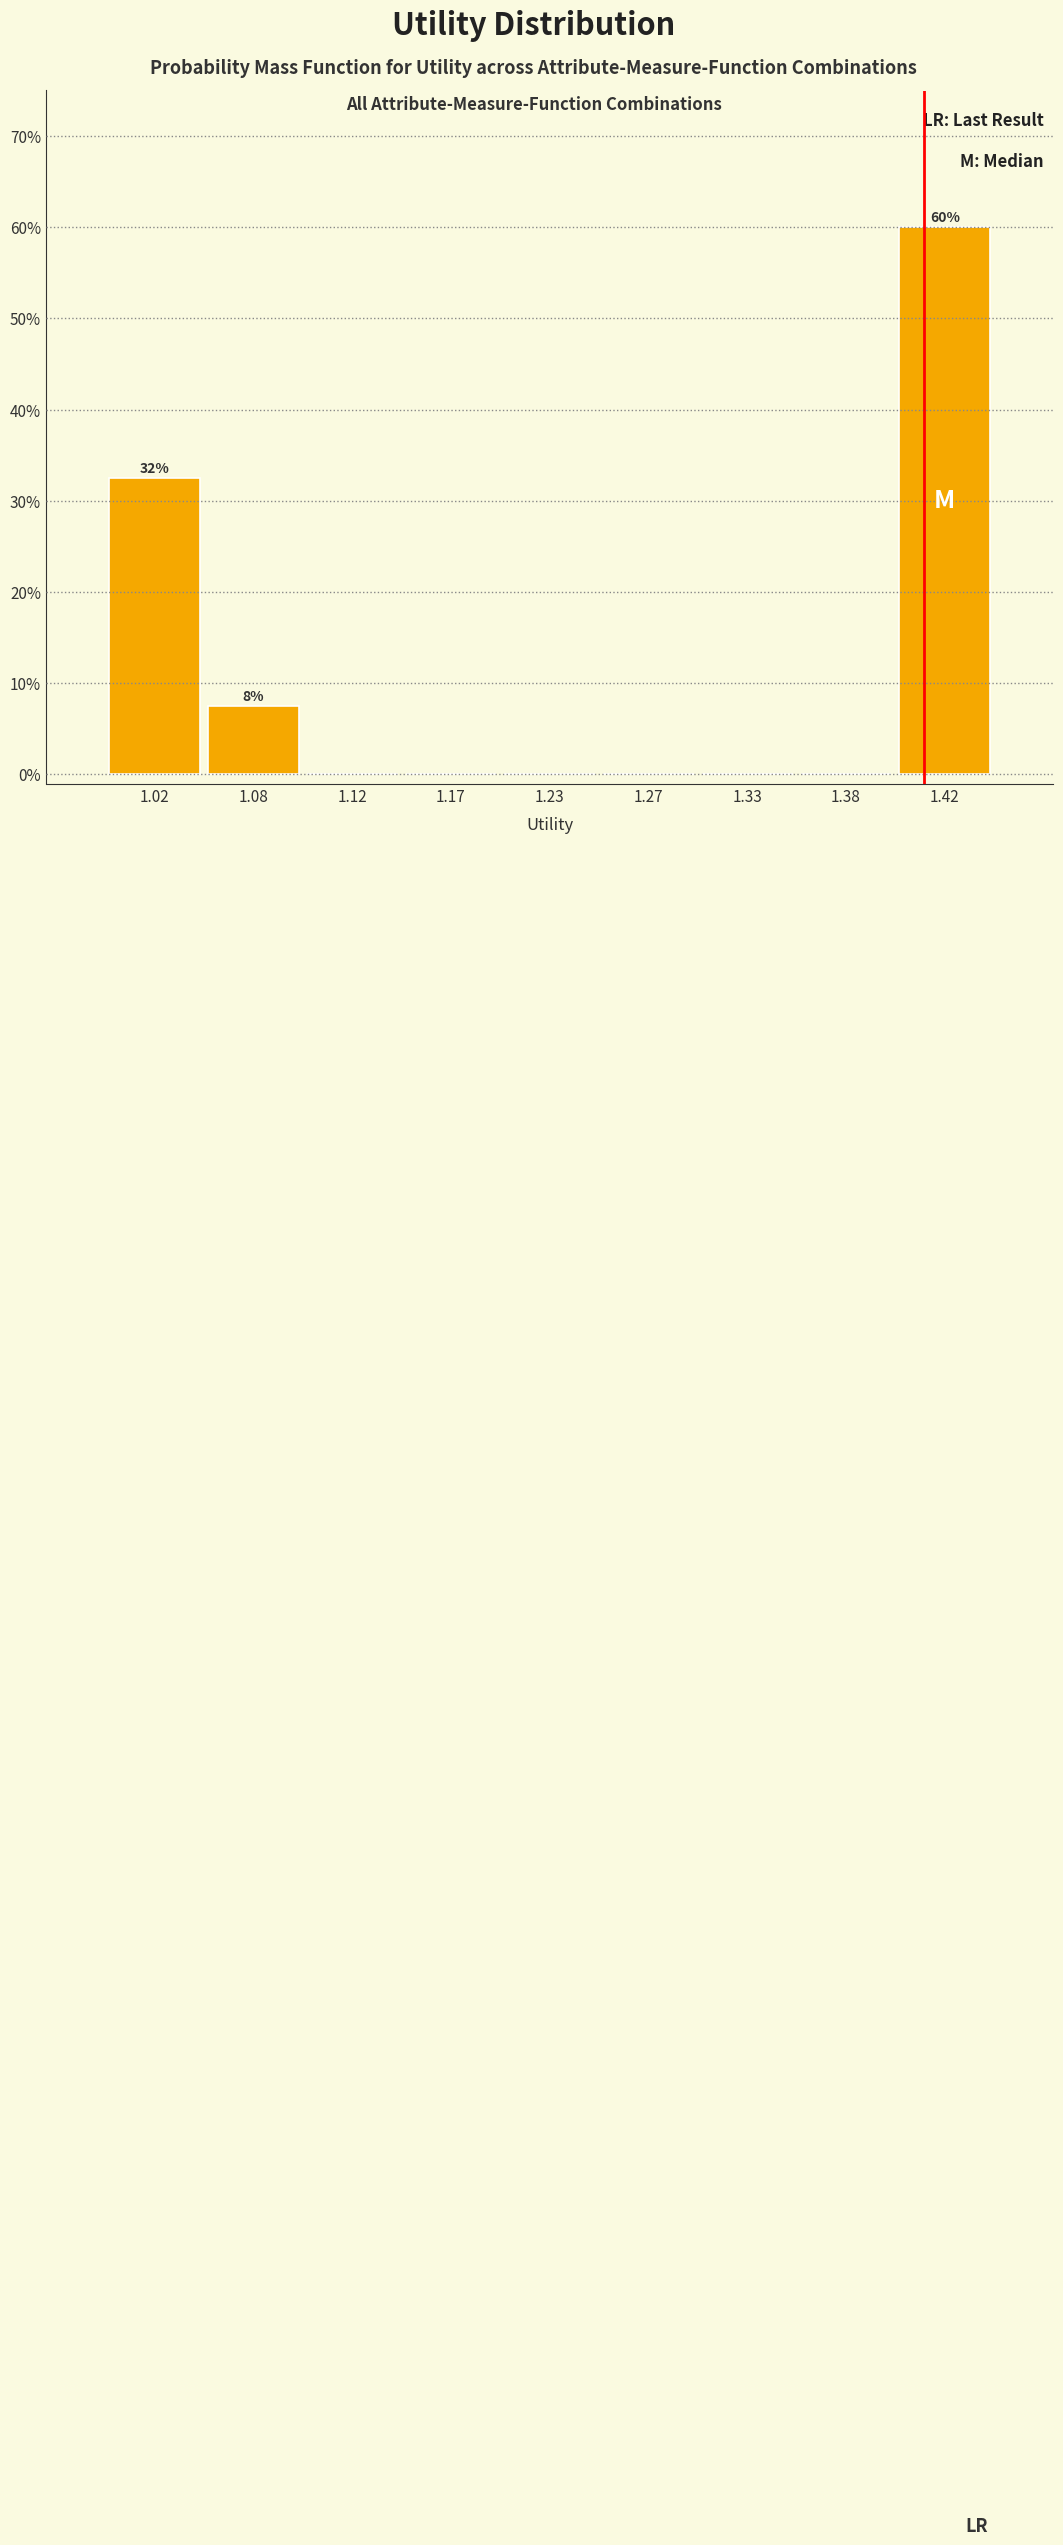

Over which range of the x-axis is the bar tallest?

1.40 to 1.45